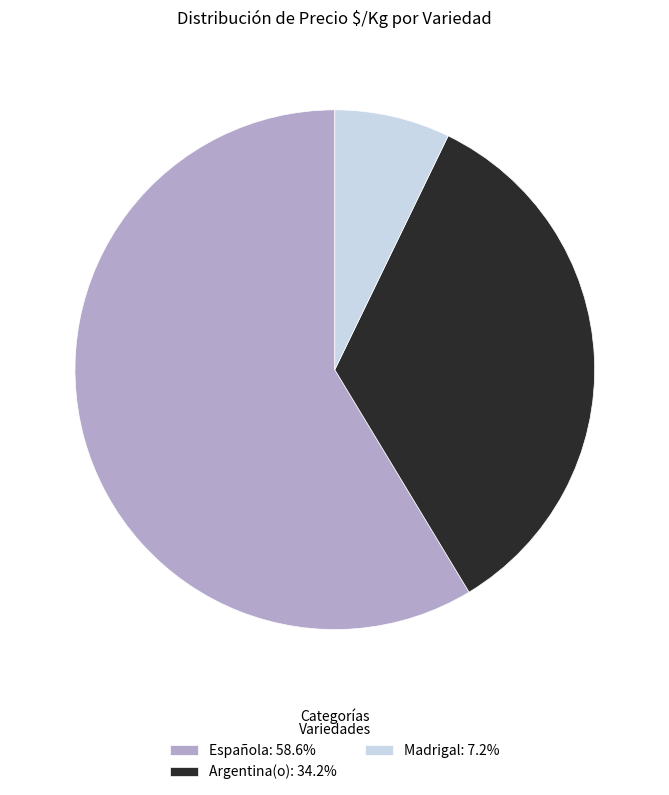

Approximately how many times larger is the value at Argentina(o): 34.2% compared to Madrigal: 7.2%?

4.8